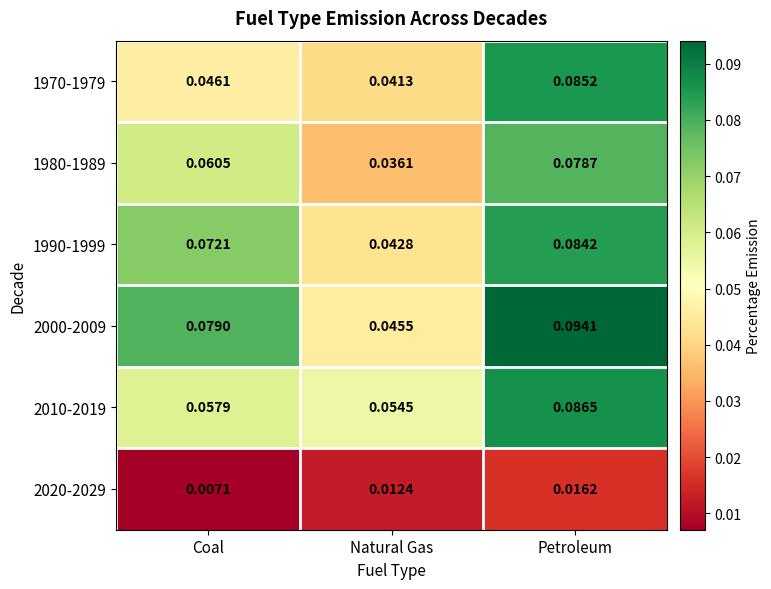

Which category has the lowest value across all series?

Coal